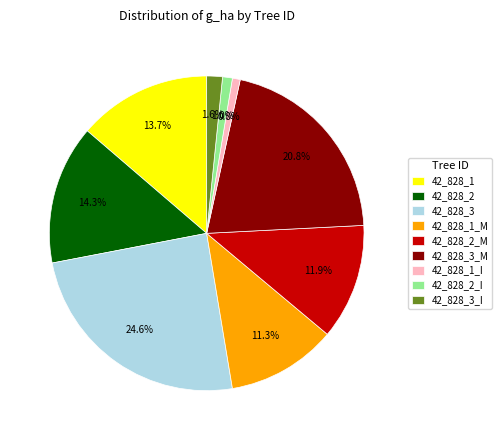

Does any single category account for the majority?

No